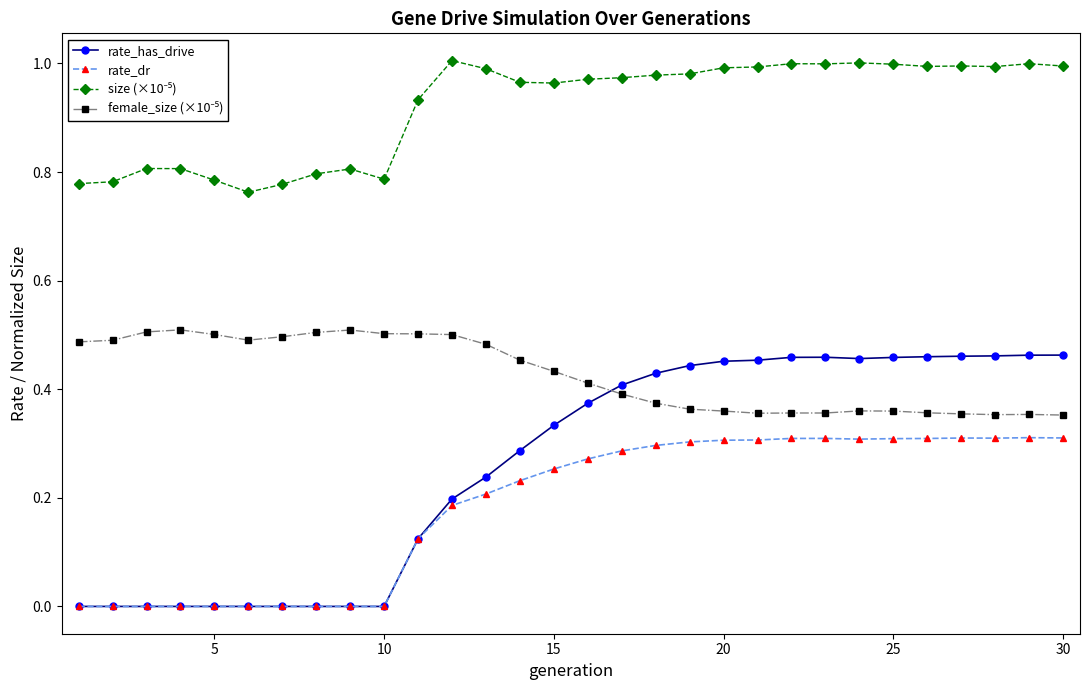

How many categories are shown in the chart?

30